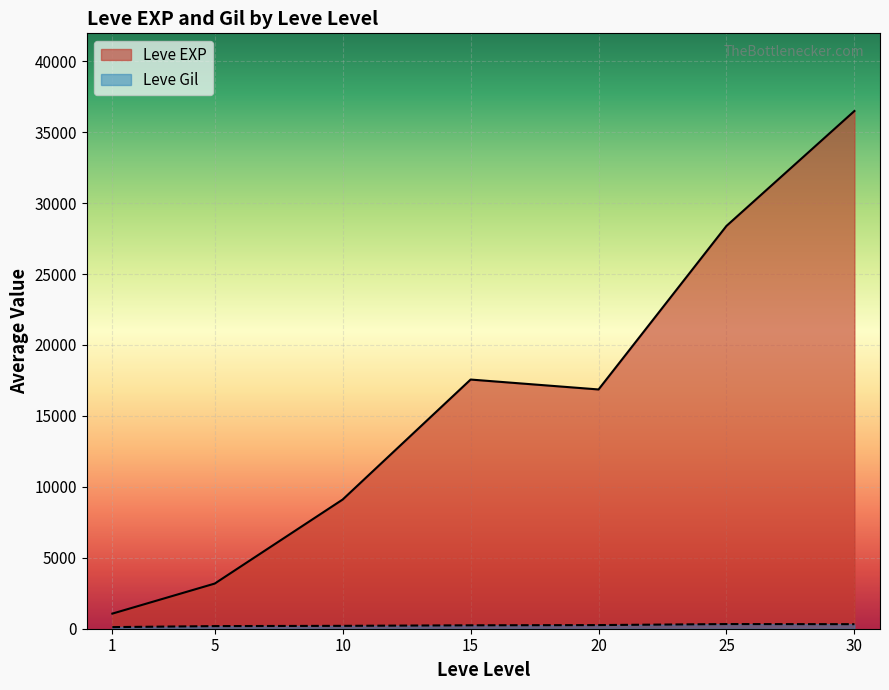

Which series has the largest range (max minus min)?

Leve EXP